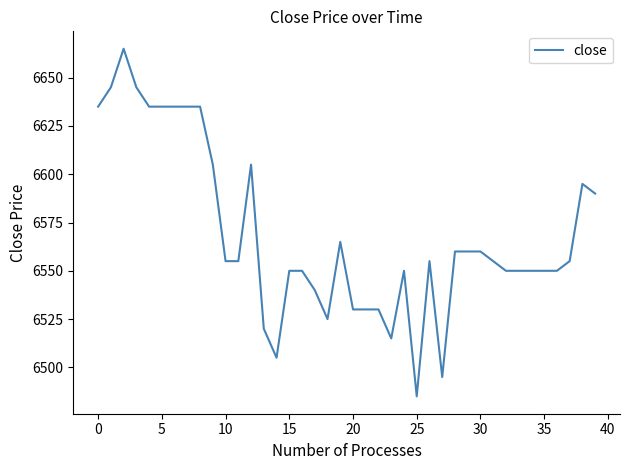

What is the maximum value shown in the chart?

6665